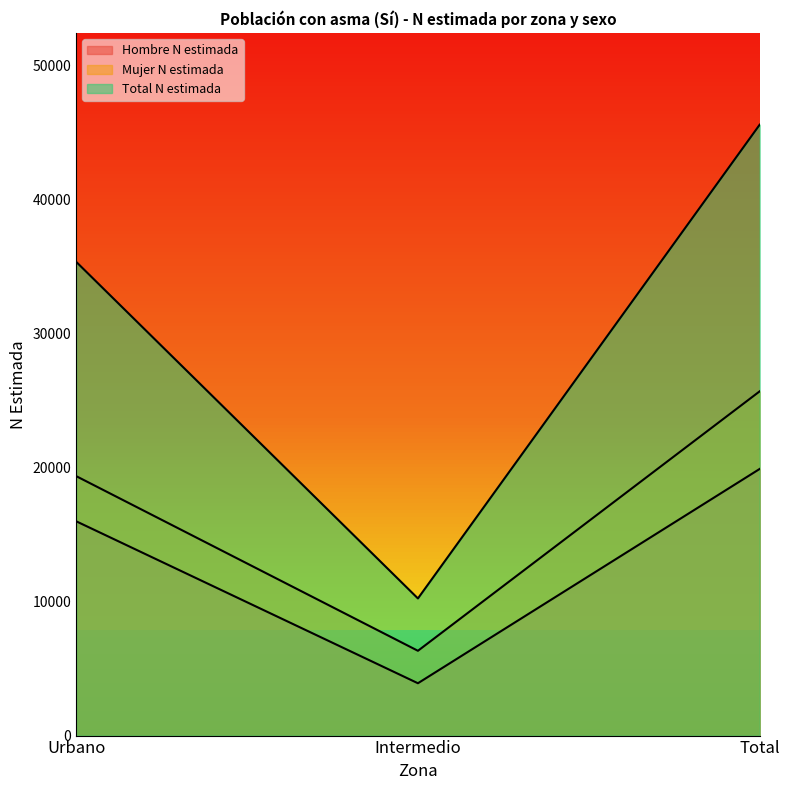

Which series changed the most between Urbano and Total?

Total N estimada